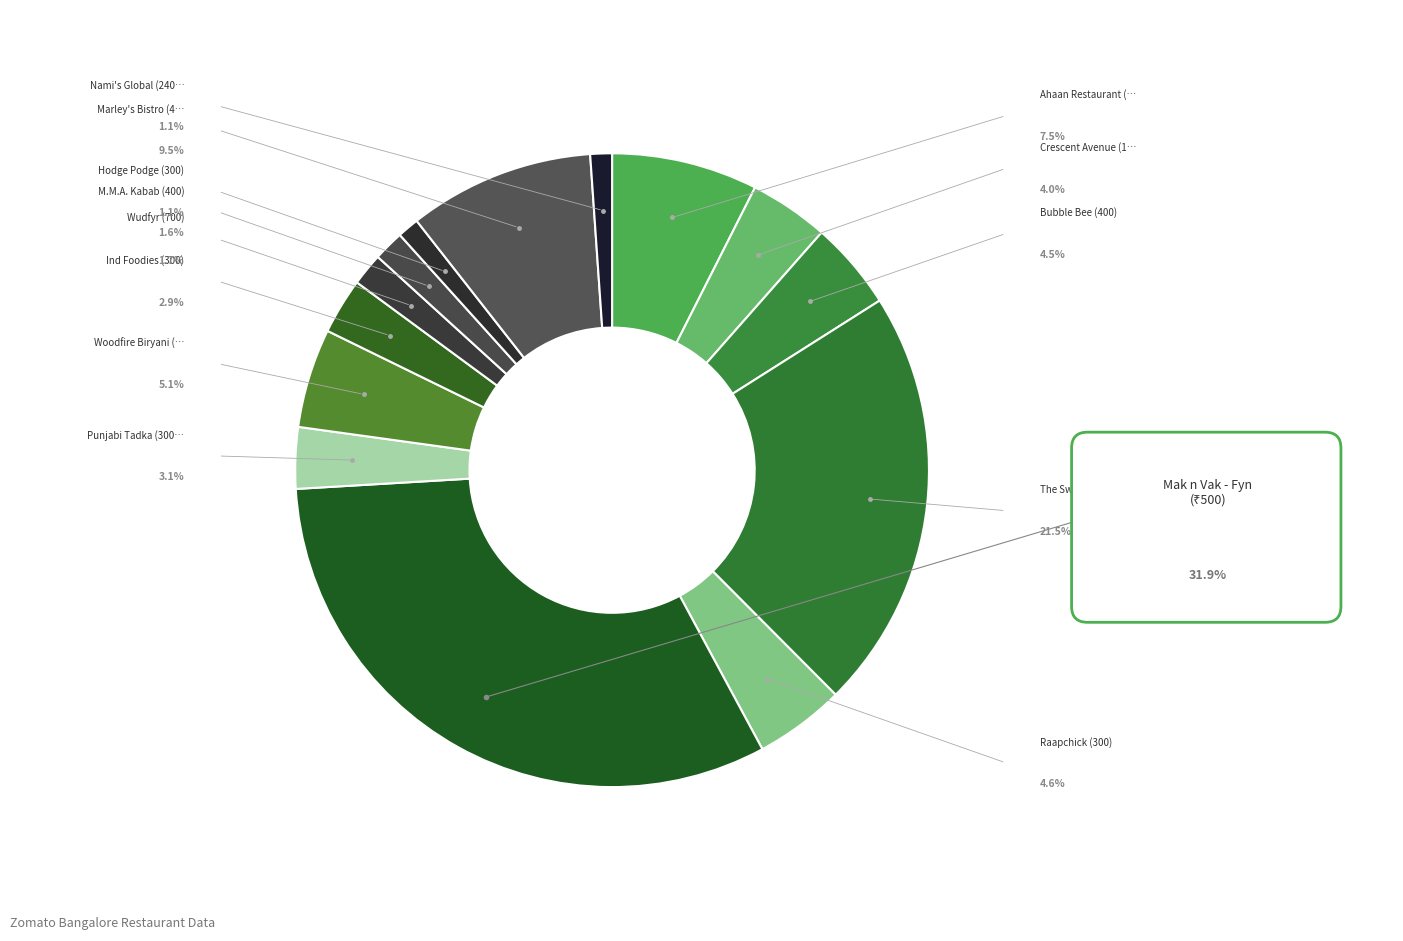

Which slice is the smallest?

Hodge Podge
(300)